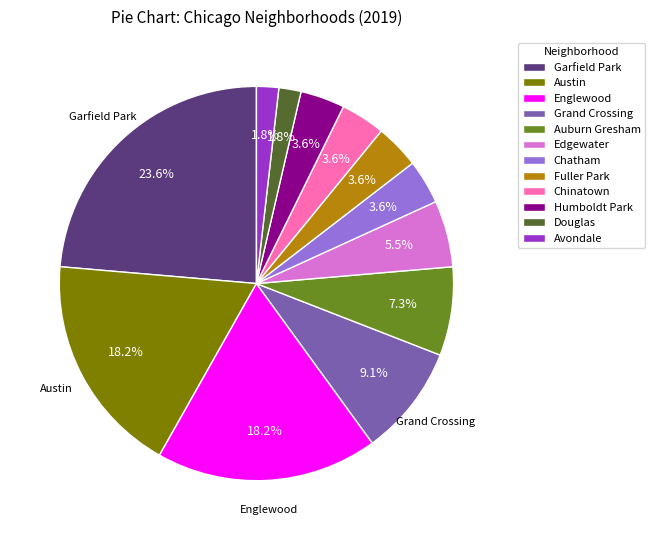

Is it true that Fuller Park is 4% of the pie?

True